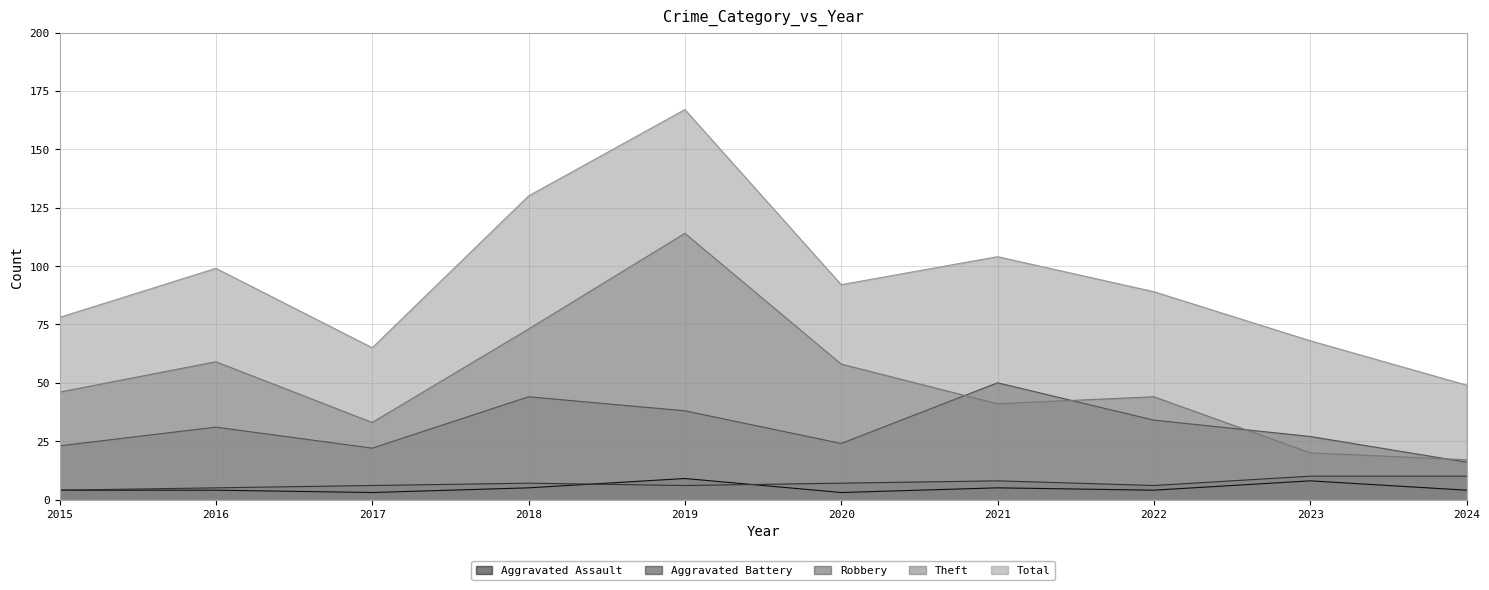

How many intersections are there between Aggravated Battery and Aggravated Assault?

2